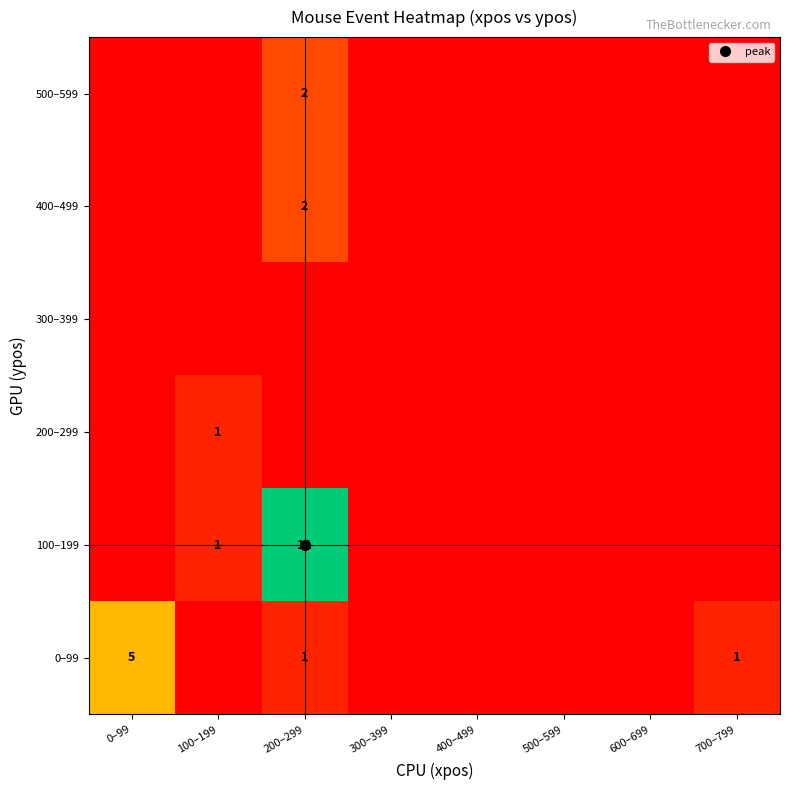

What is the sum of all 500–599 values?

2